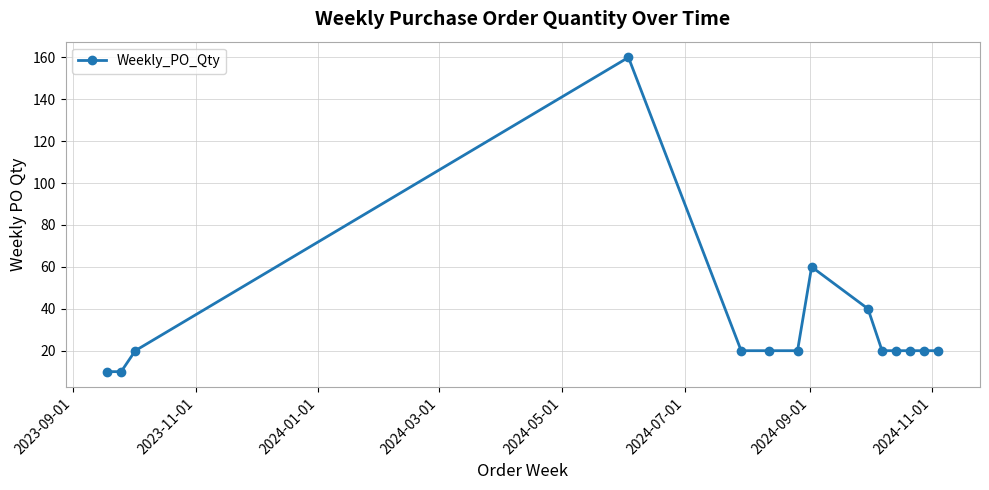

What is the average value?

33